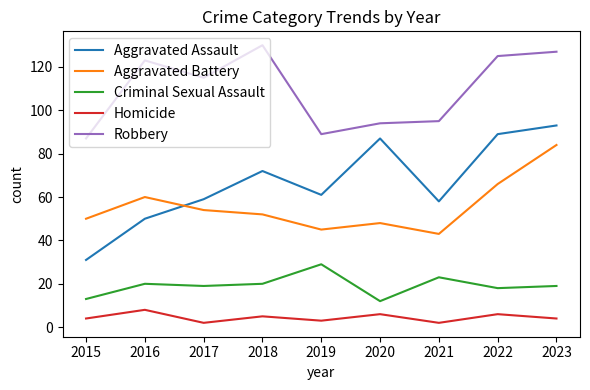

What is the difference between the highest and lowest values at 2016?

115